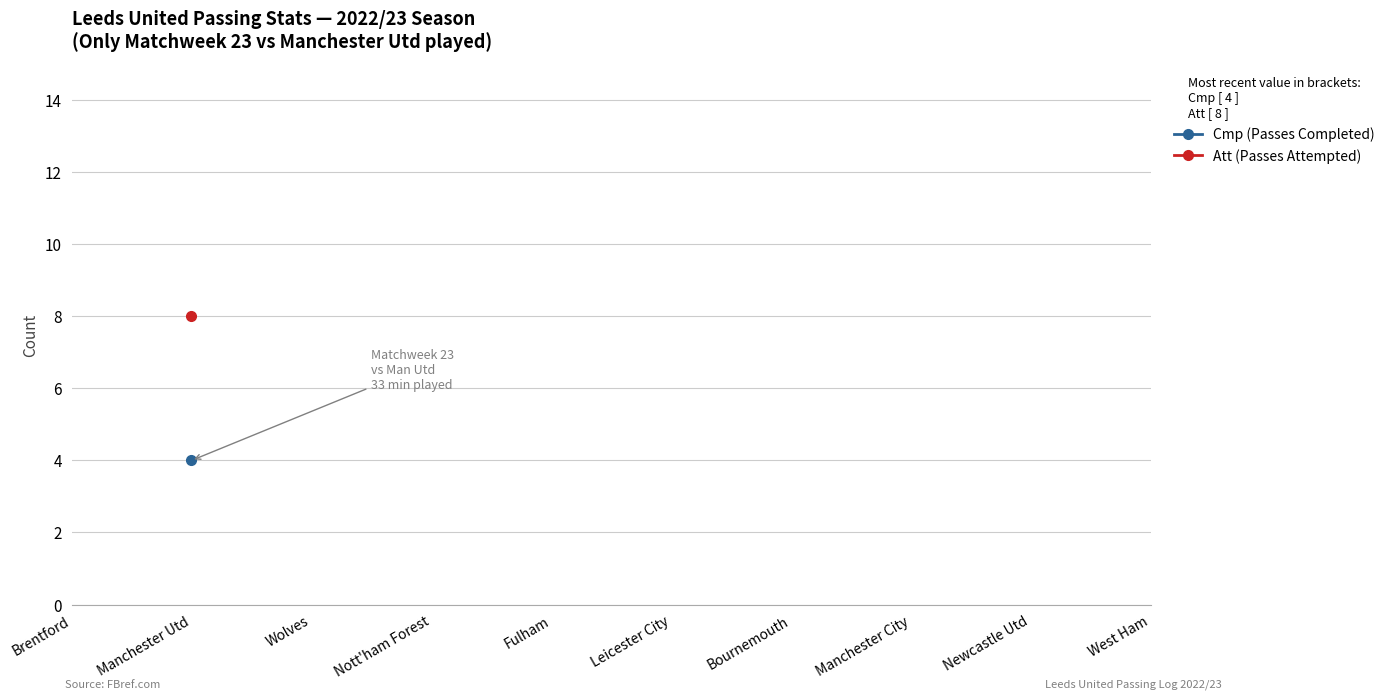

True or false: Att (Passes Attempted) has more than 0 points higher than both neighbors.

False